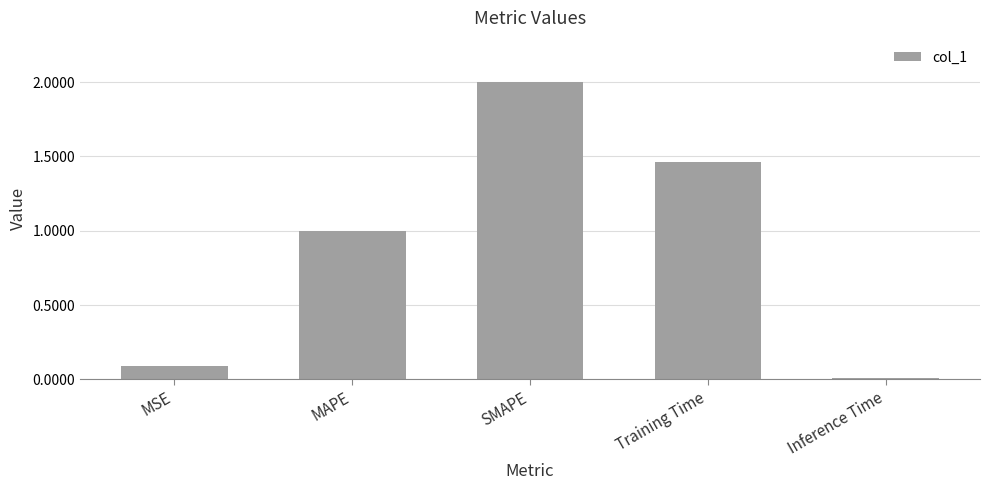

Rank the categories by value from lowest to highest.

Inference Time, MSE, MAPE, Training Time, SMAPE